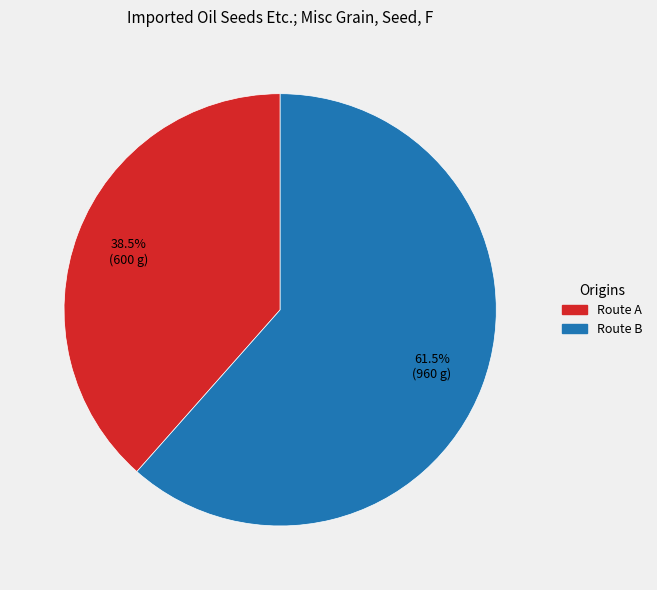

Is there any slice that represents more than half of the pie?

Yes